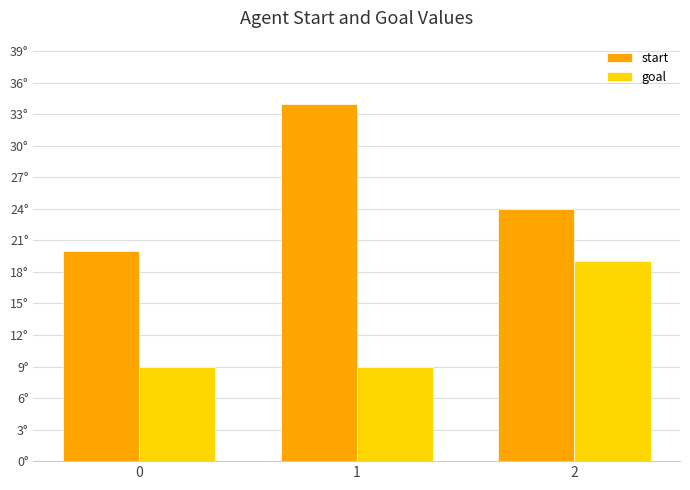

What are all the series names shown in the legend?

start, goal